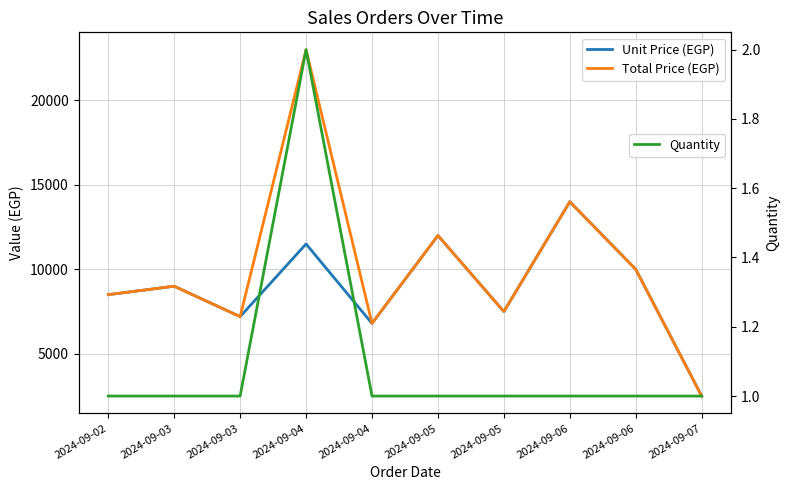

True or false: Total Price (EGP) and Quantity cross at least once.

False